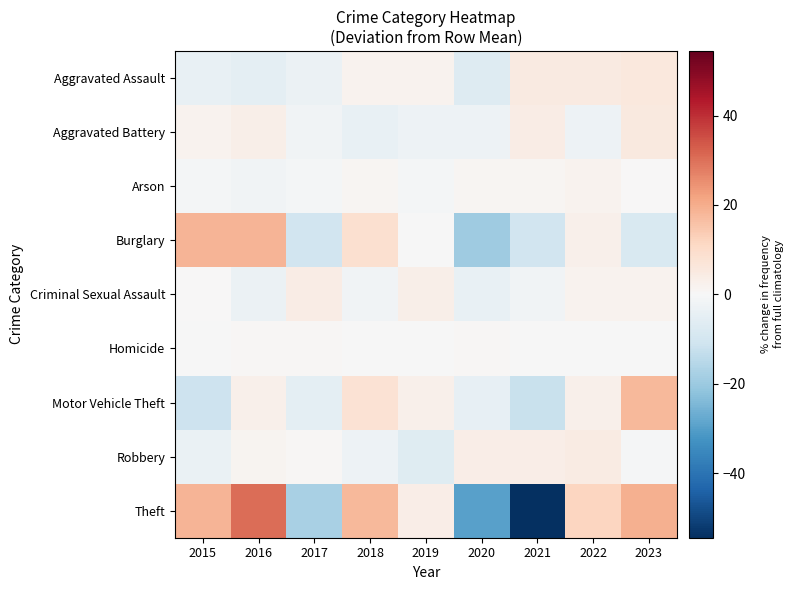

At which category is the sum across all series the highest?

2016